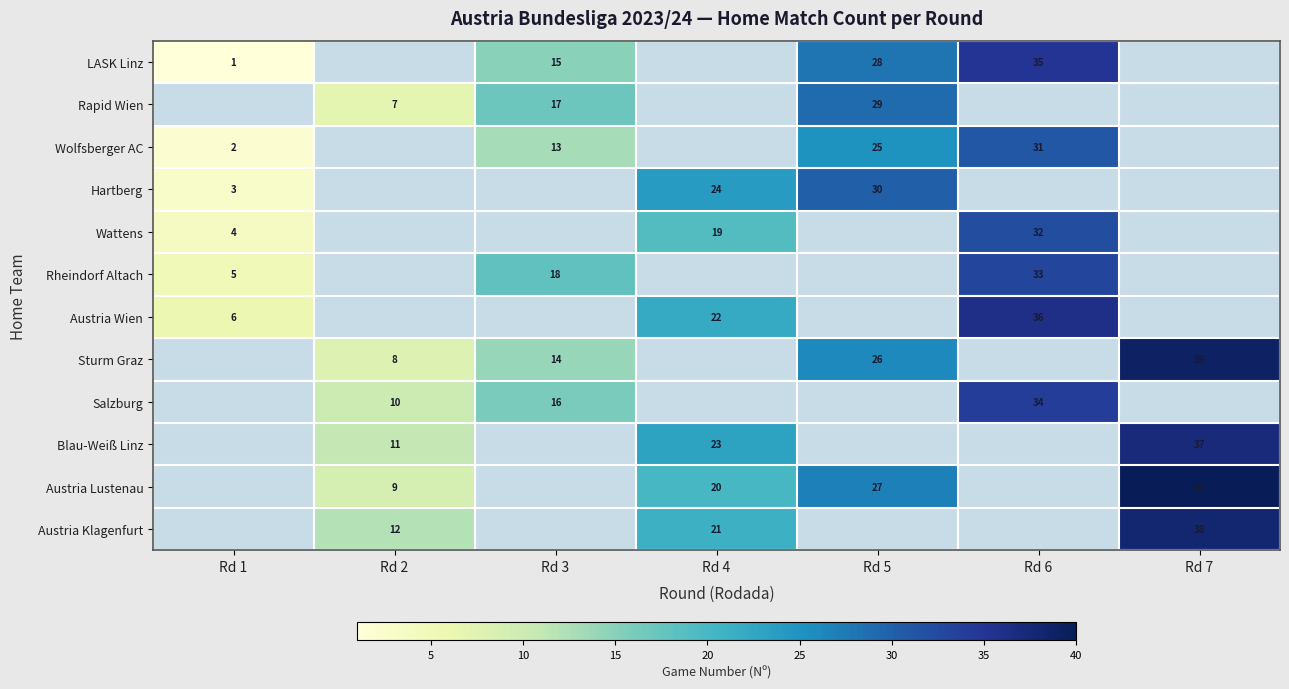

What is the spread (max minus min) of values at Rd 6?

36